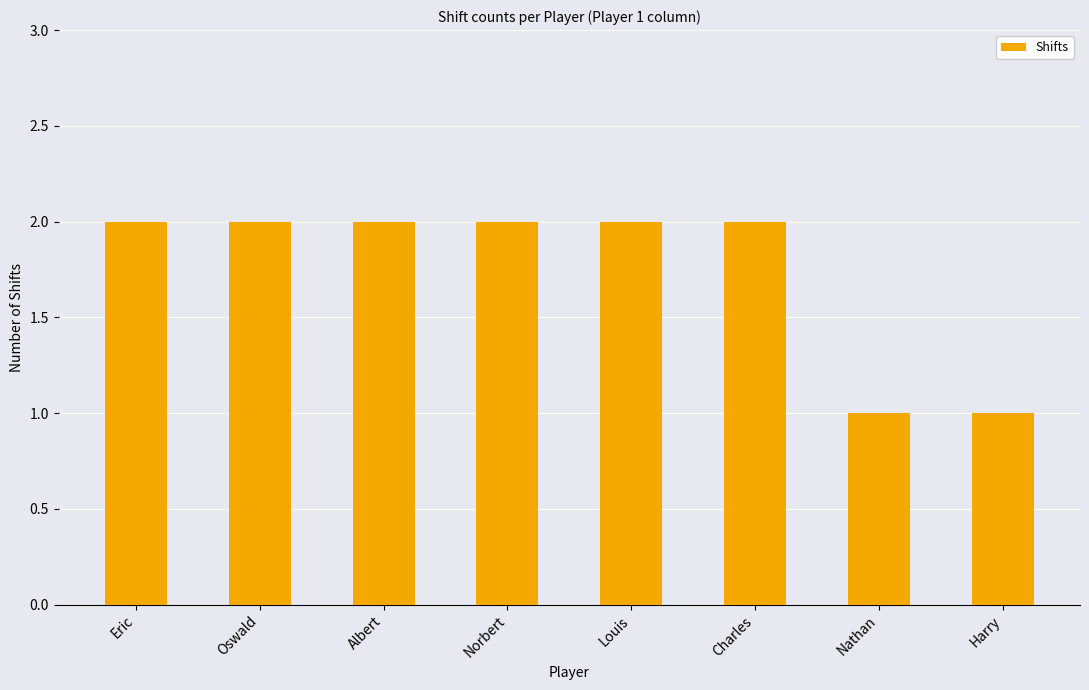

What is the smallest value displayed?

1